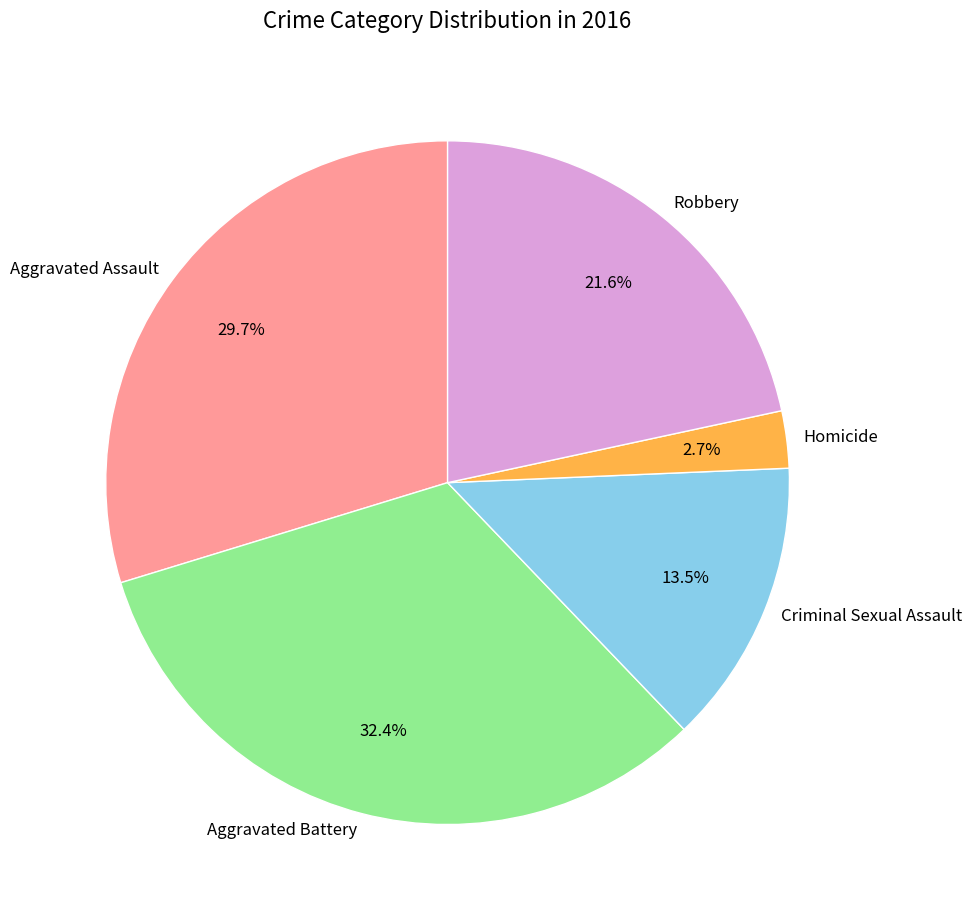

How many slices are in this pie chart?

5